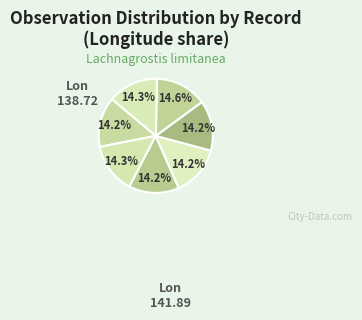

Count the number of slices in the pie.

7